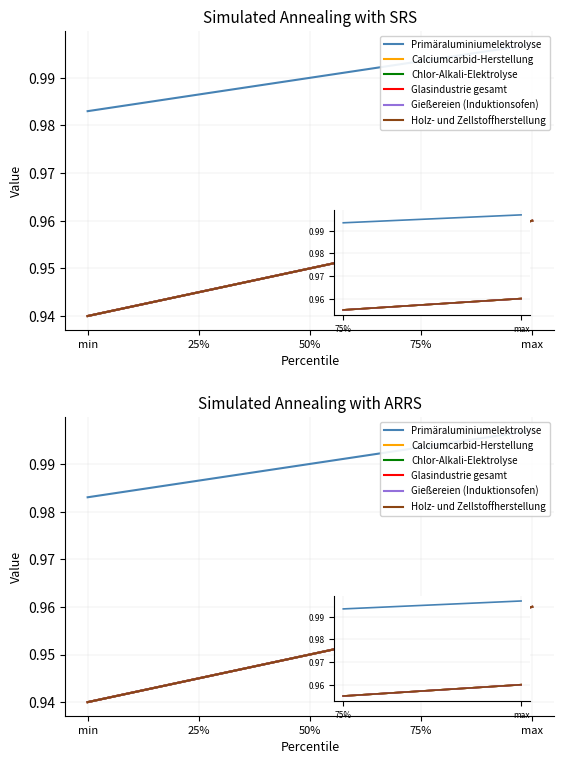

True or false: Calciumcarbid-Herstellung and Primäraluminiumelektrolyse intersect in this chart.

False